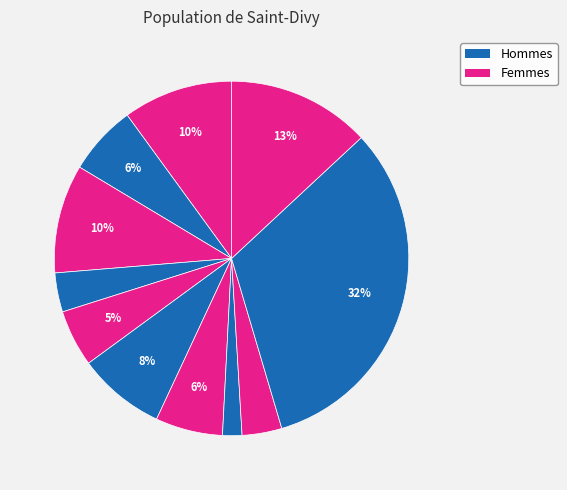

To the nearest percent, what is the average slice percentage?

9%